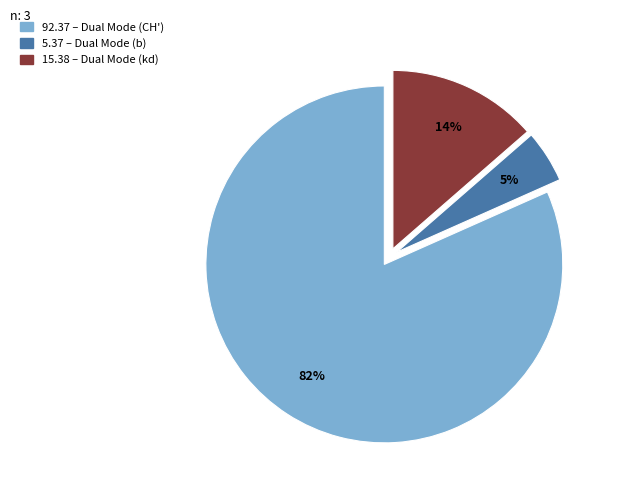

Is there any slice that represents more than half of the pie?

Yes